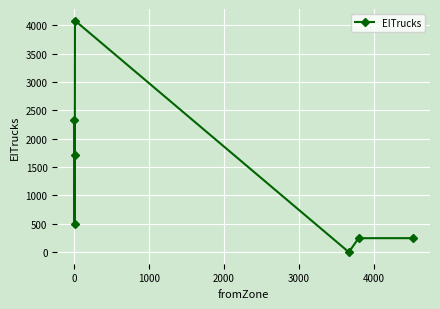

What is the value of the 7th point from the left?

247.7